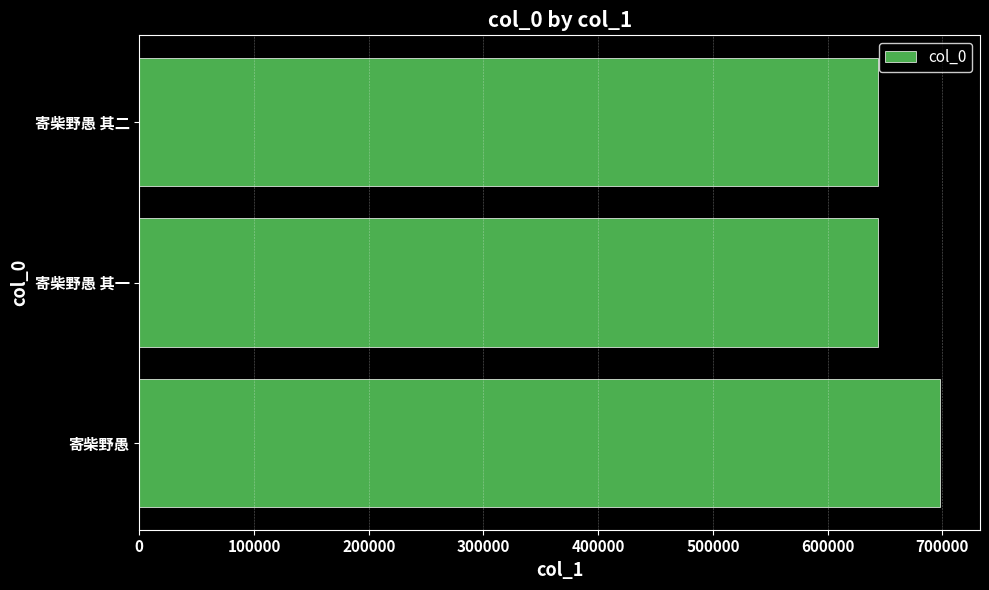

What is the difference between the maximum and minimum values?

54016